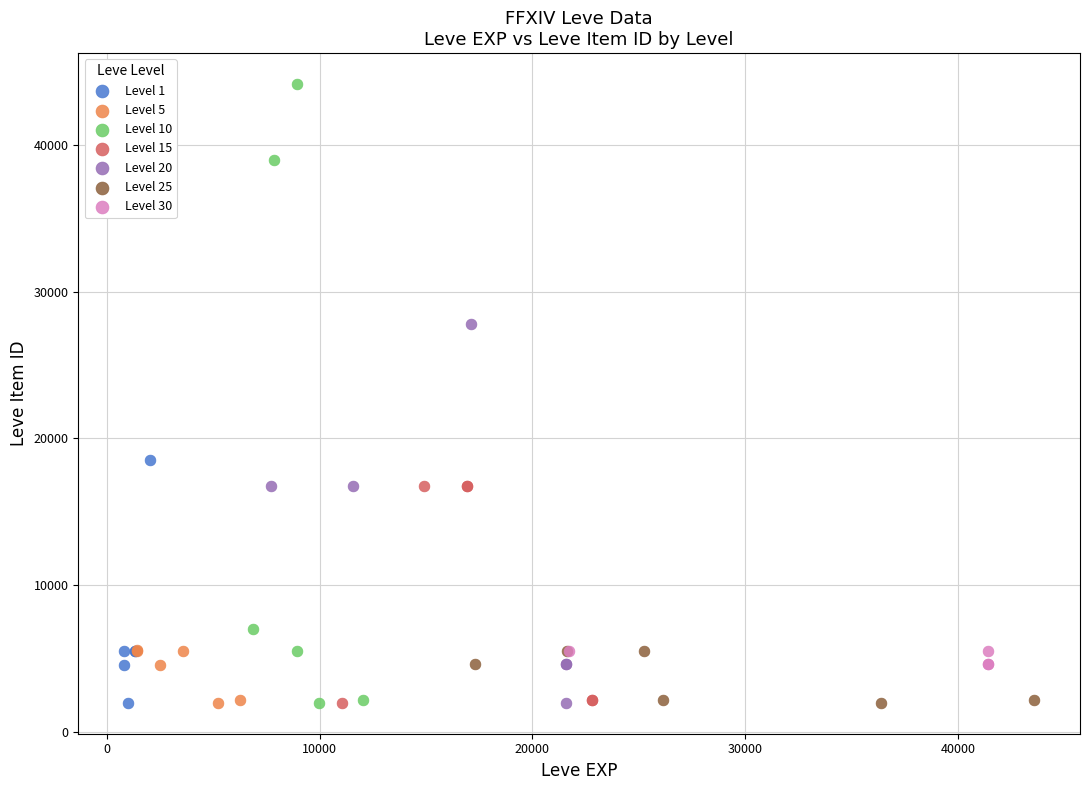

What are all the series names shown in the legend?

Level 1, Level 5, Level 10, Level 15, Level 20, Level 25, Level 30